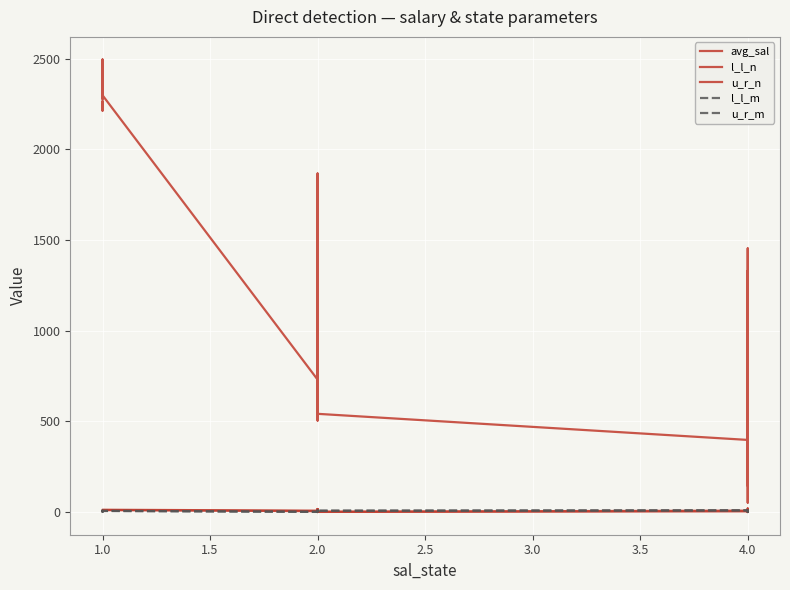

What are all the series names shown in the legend?

avg_sal, l_l_n, u_r_n, l_l_m, u_r_m